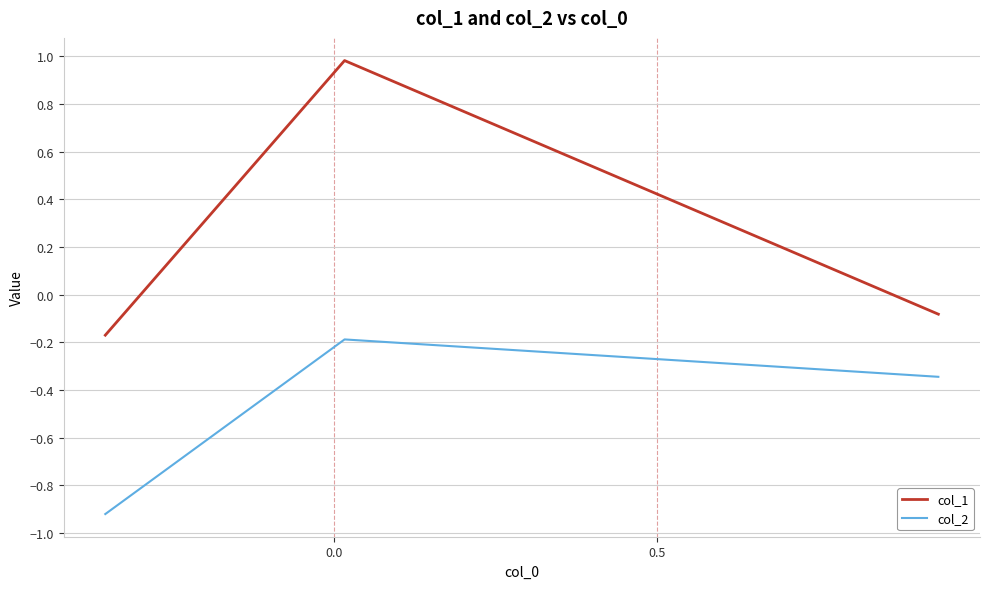

Rank the series by their maximum value, from highest to lowest.

col_1, col_2